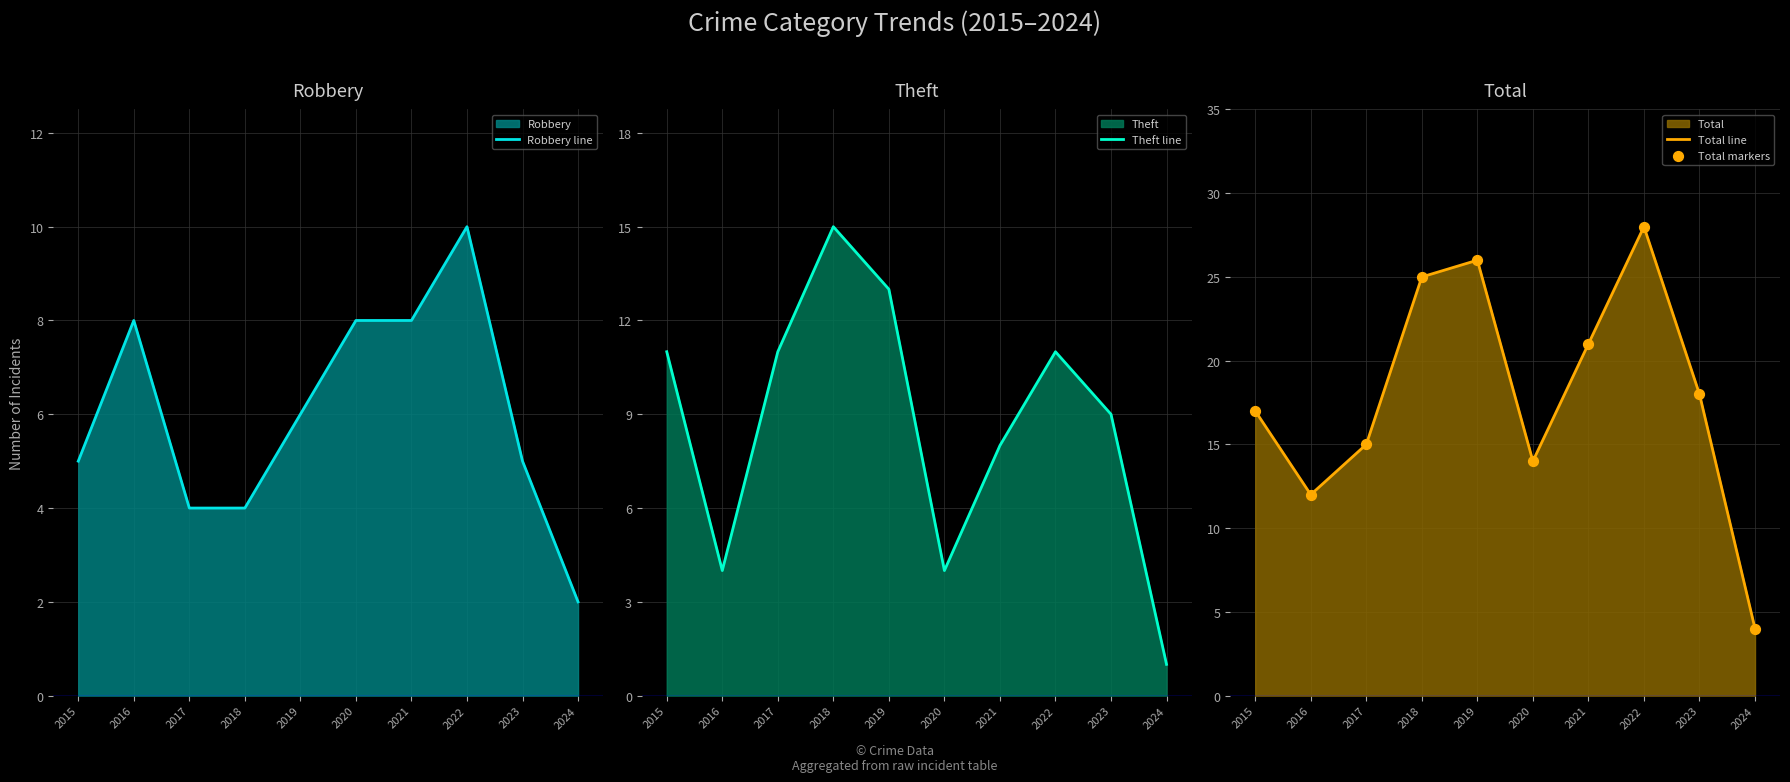

Which category has the lowest value in the Total line series?

2024